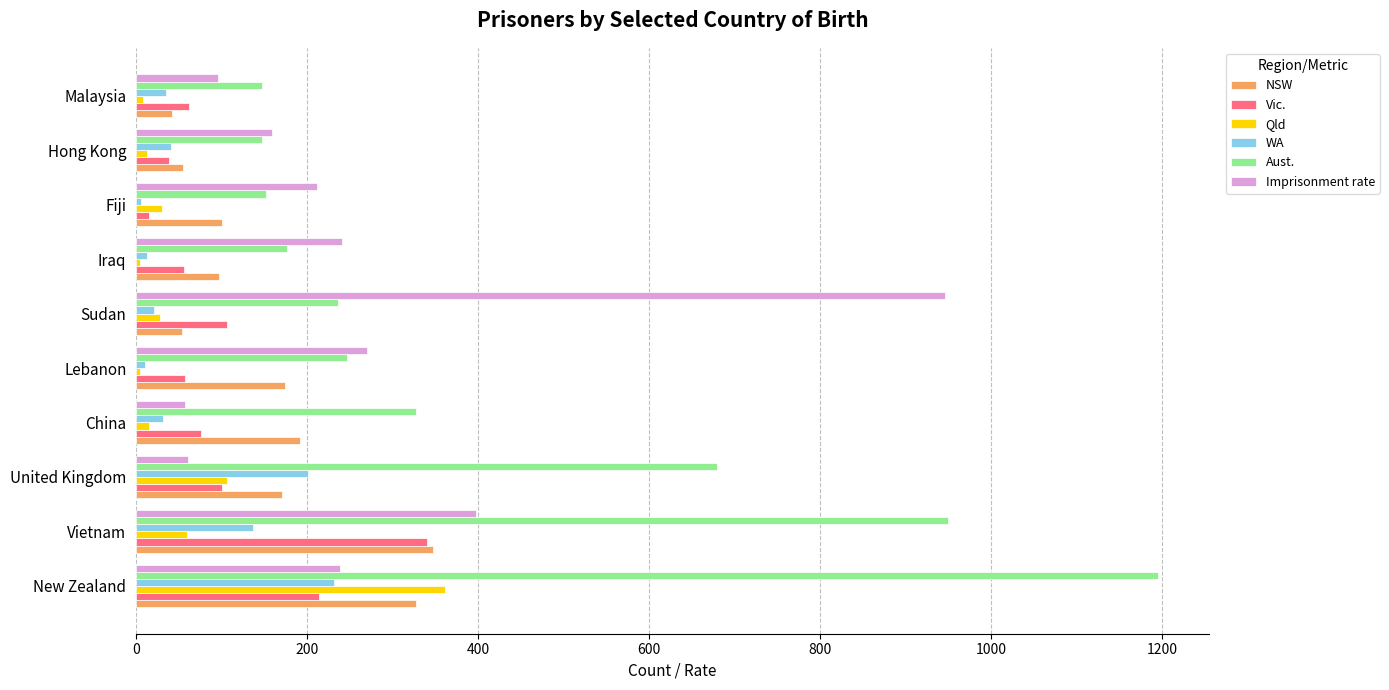

The WA series shows 188.4 at Vietnam. True or false?

False